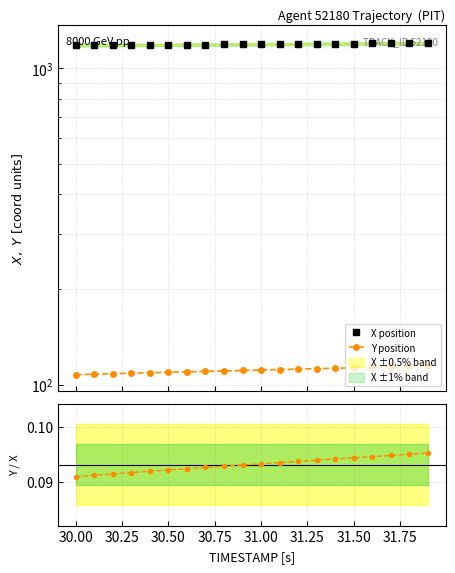

Reading right to left, transcribe all the data shown in this chart.

X position: 1201.8	1200.7	1199.6	1198.5	1197.4	1196.3	1195.2	1194.1	1193.0	1192.0	1190.9	1189.9	1188.9	1187.8	1186.8	1185.9	1184.9	1183.9	1183.0	1182.0
Y position: 114.4	114.1	113.7	113.3	113.0	112.6	112.2	111.9	111.5	111.2	110.8	110.4	110.1	109.7	109.3	109.0	108.6	108.2	107.9	107.5
Y/X ratio: 0.1	0.1	0.1	0.1	0.1	0.1	0.1	0.1	0.1	0.1	0.1	0.1	0.1	0.1	0.1	0.1	0.1	0.1	0.1	0.1